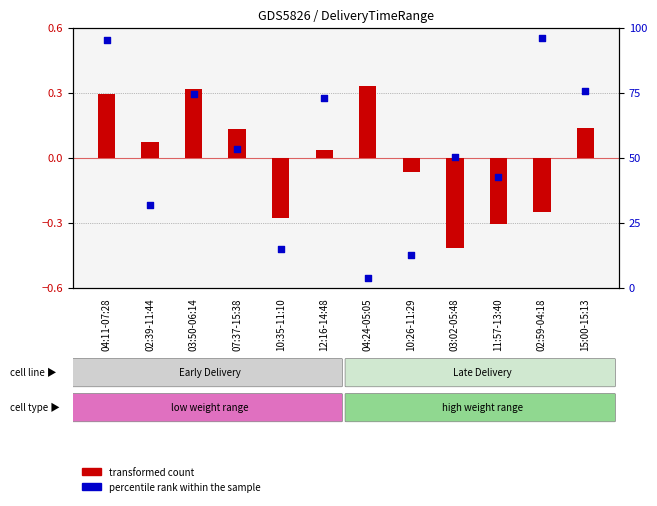

At which category is the sum across all series the highest?

02:59-04:18